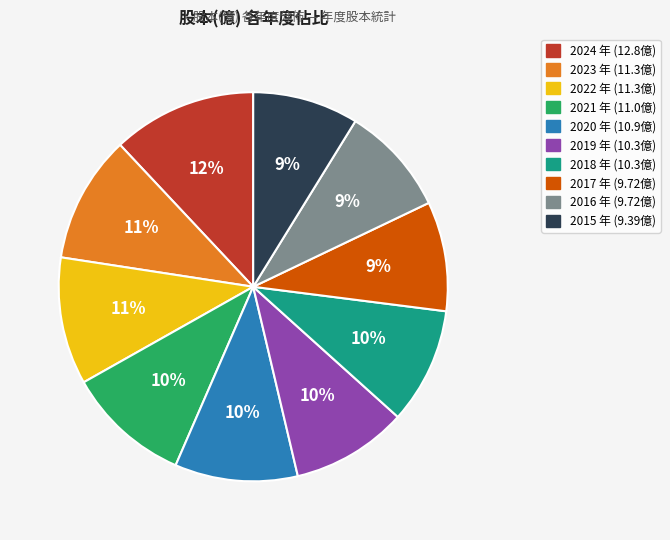

Which slice is the largest?

2024